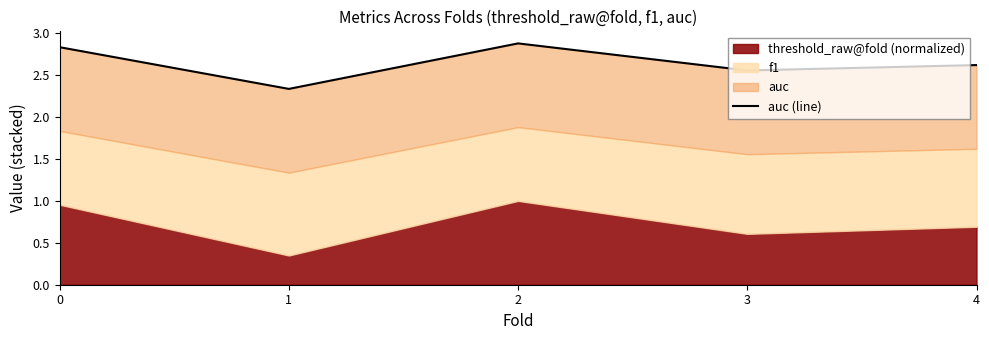

List the labels in order of value, smallest first.

1, 3, 4, 0, 2